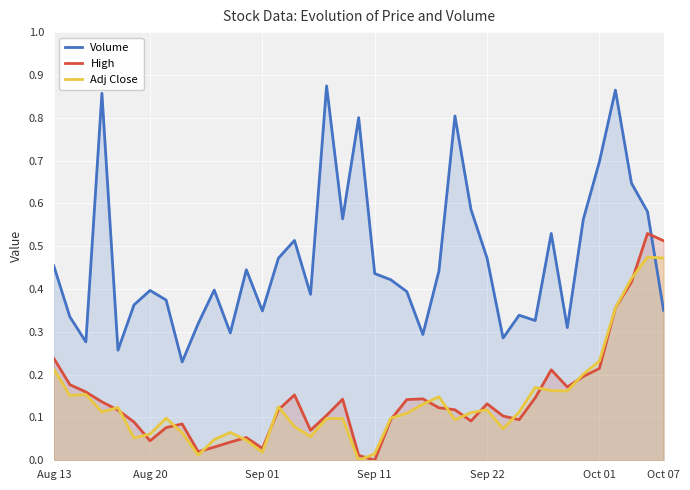

What is the sum of all Adj Close values?

5.3